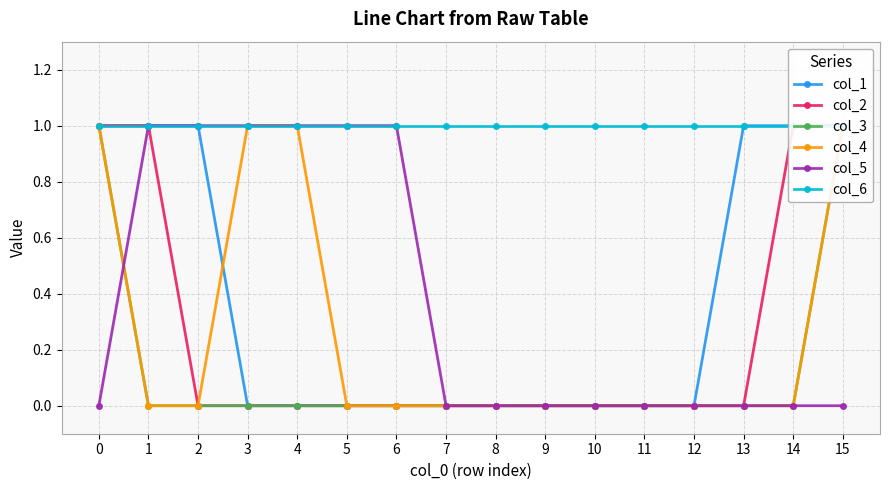

True or false: col_3 and col_4 cross at least once.

False